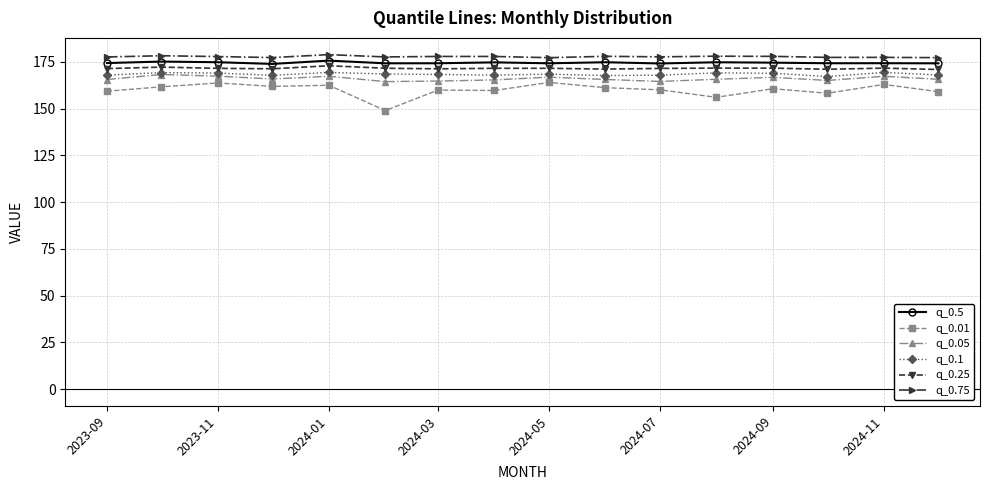

Which series has the widest spread of values?

q_0.01